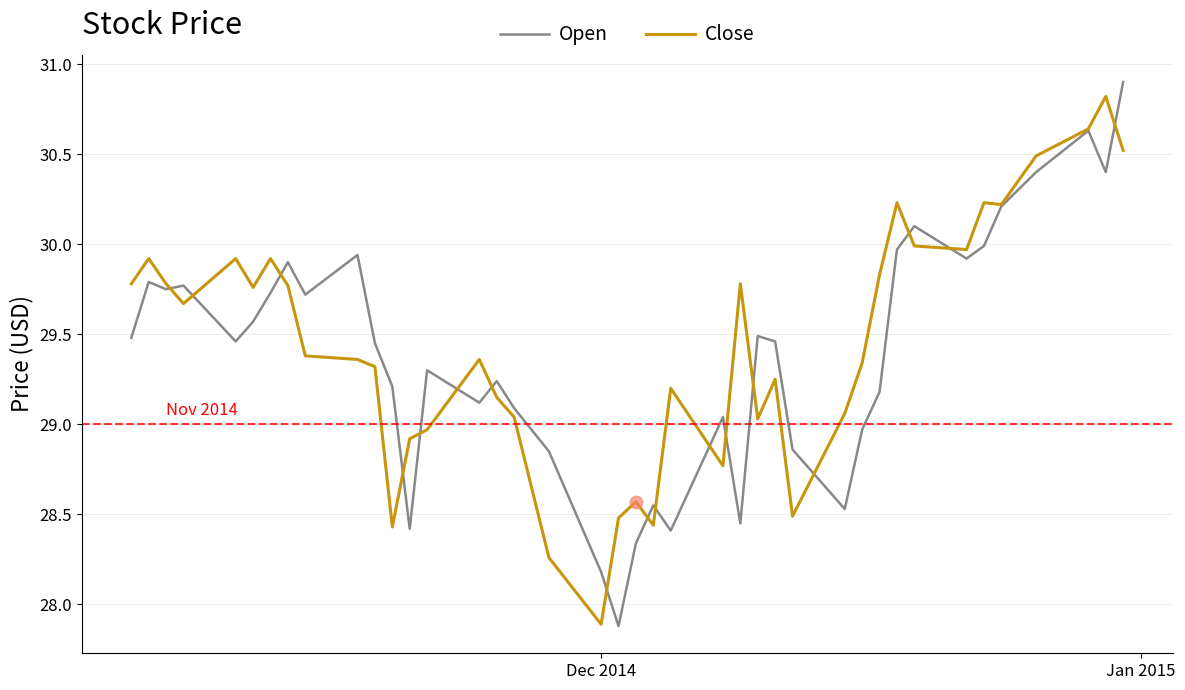

Which series has the largest range (max minus min)?

Open